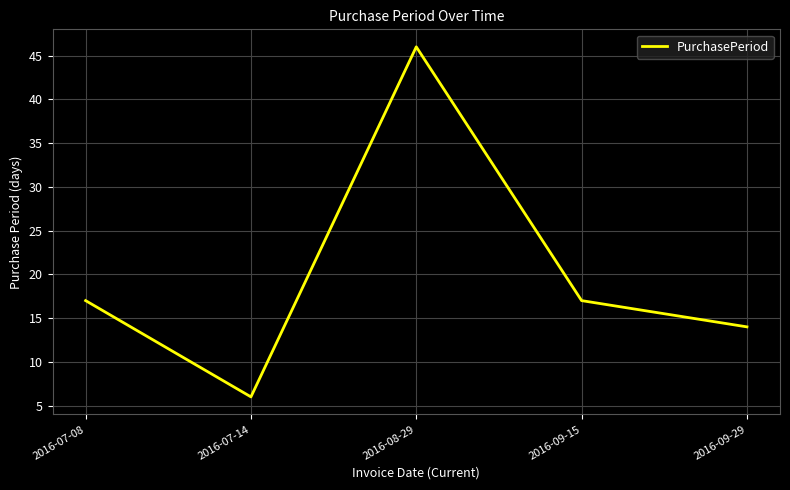

Where is the first local maximum?

2016-08-29